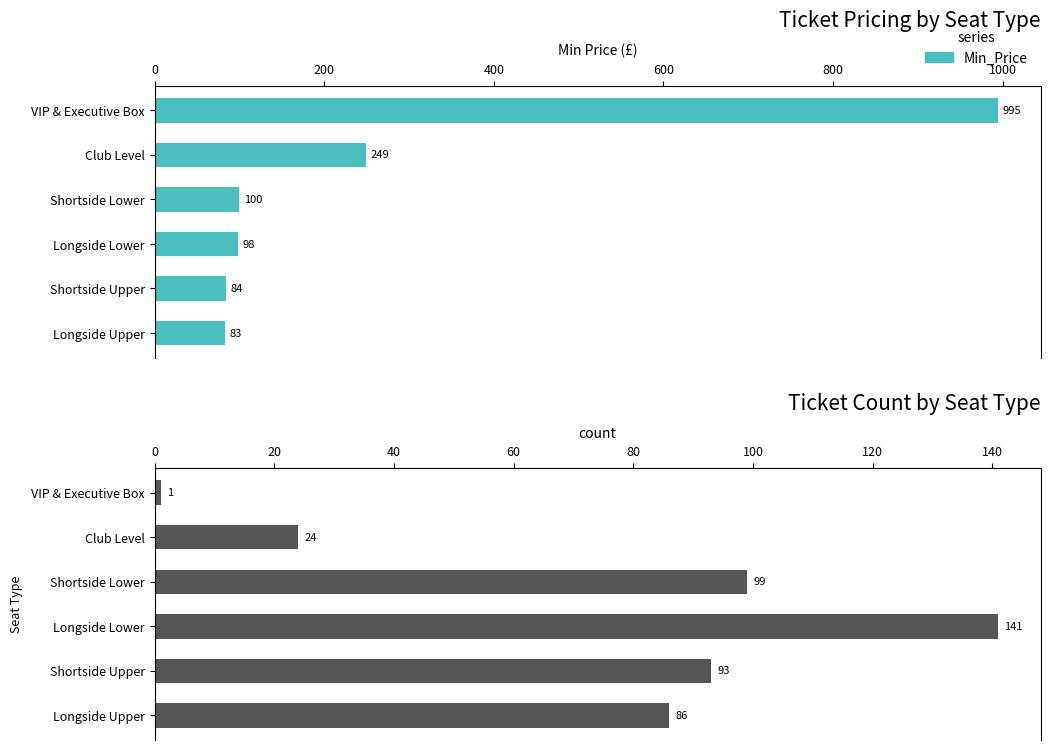

Between Longside Upper and VIP & Executive Box, which series saw the biggest shift?

Min_Price